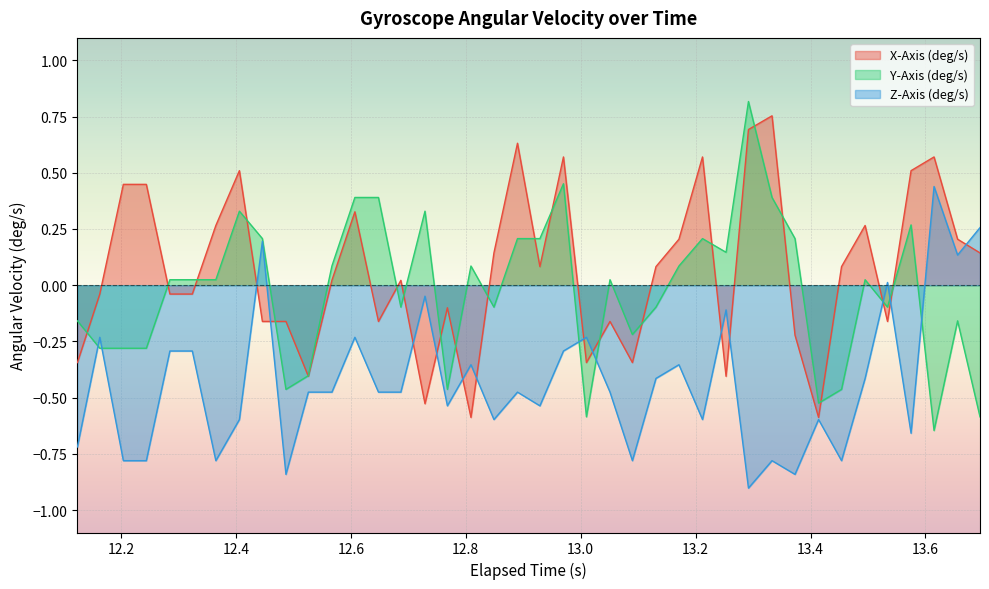

How many lines are shown in the chart?

3